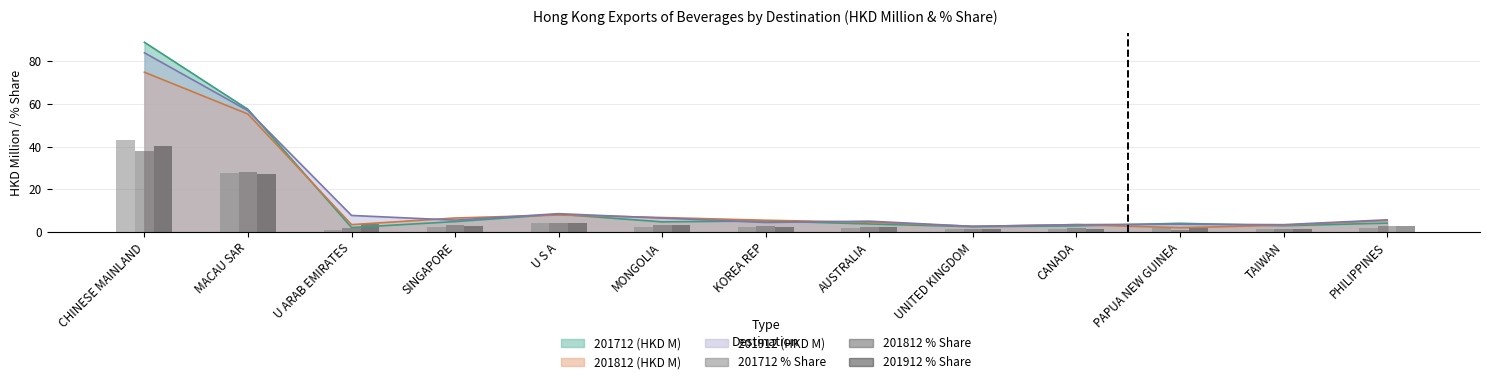

True or false: 201712 % Share has a value of 1.2 at UNITED KINGDOM.

True